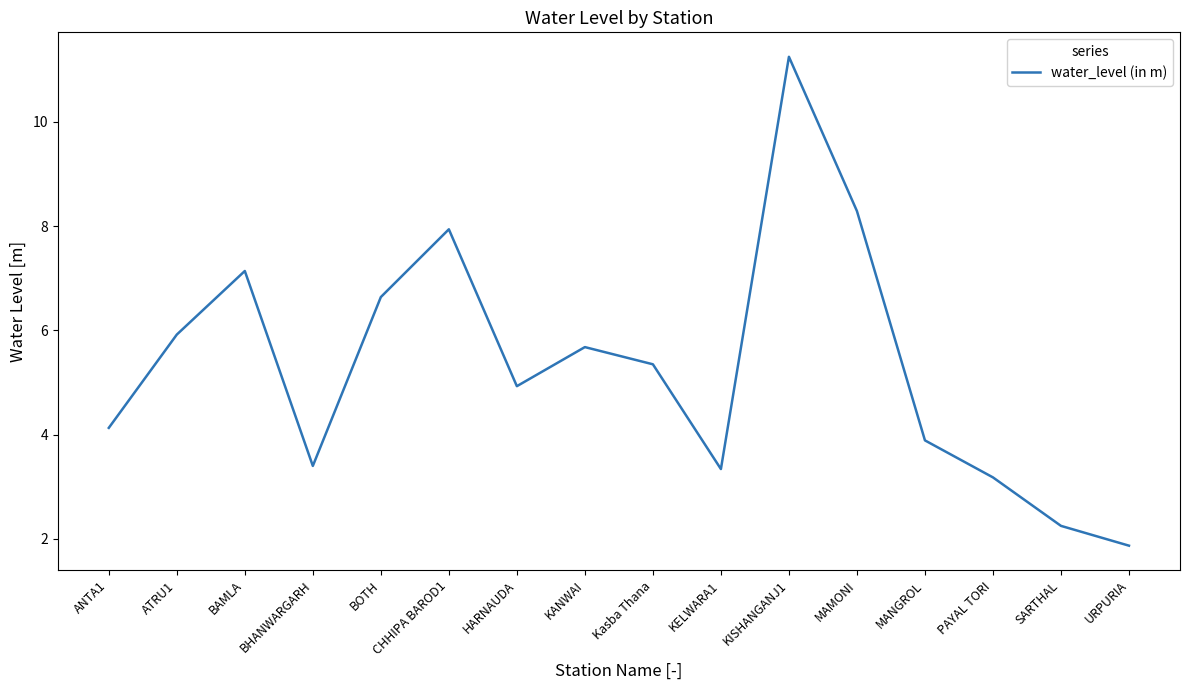

What position from the left is PAYAL TORI?

14